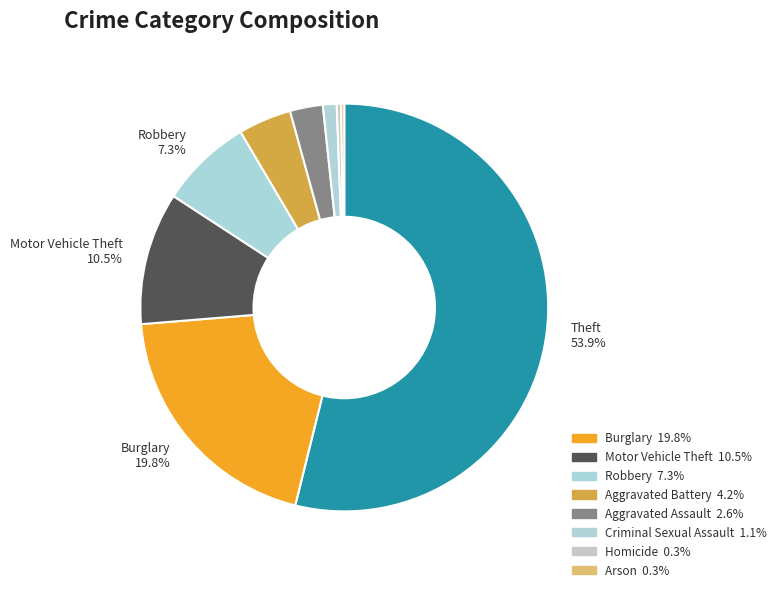

To the nearest percent, what is the average slice percentage?

11%